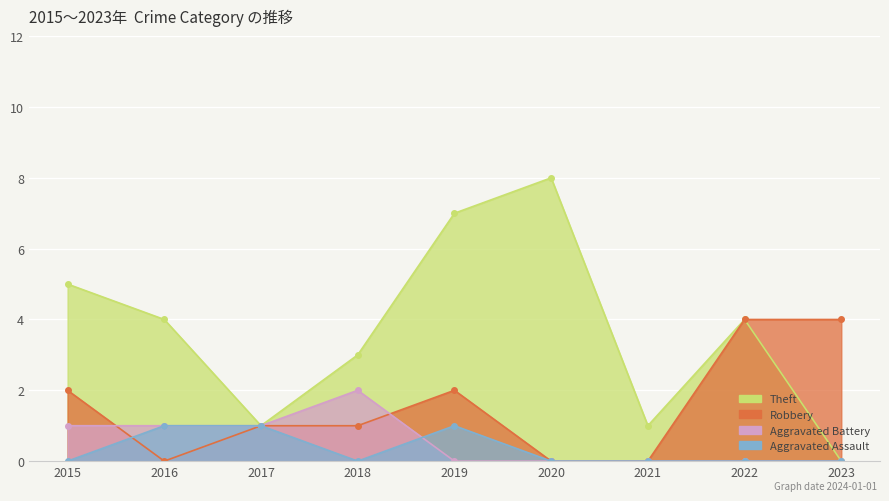

List the labels in order of Aggravated Battery value, largest first.

2018, 2015, 2016, 2017, 2019, 2020, 2021, 2022, 2023